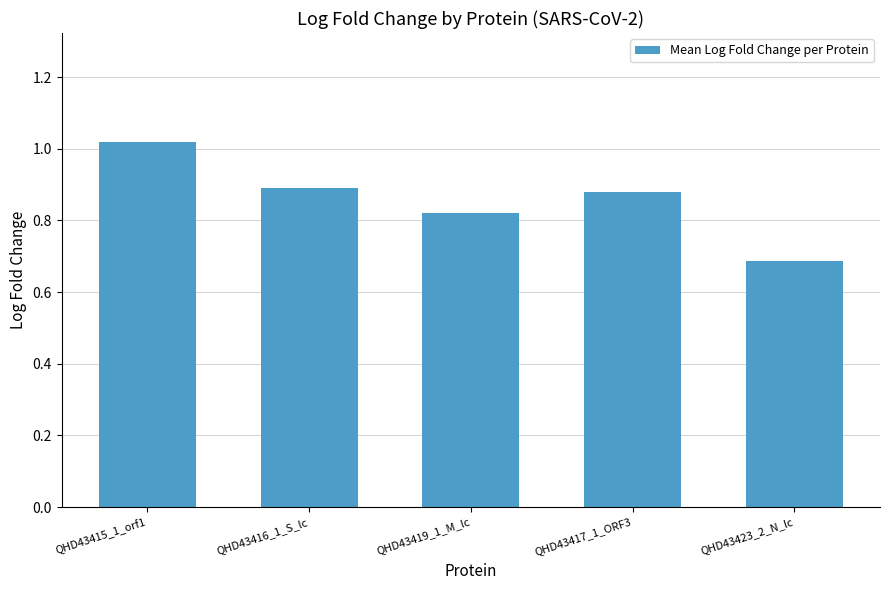

What is the change in value from QHD43417_1_ORF3 to QHD43423_2_N_lc?

-0.2